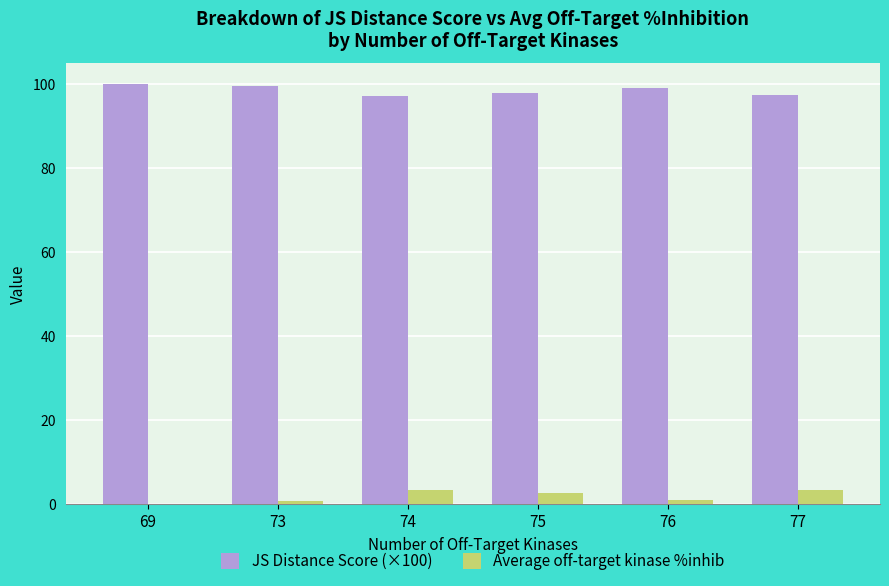

Is it true that JS Distance Score (×100) equals 34.4 at 69?

False